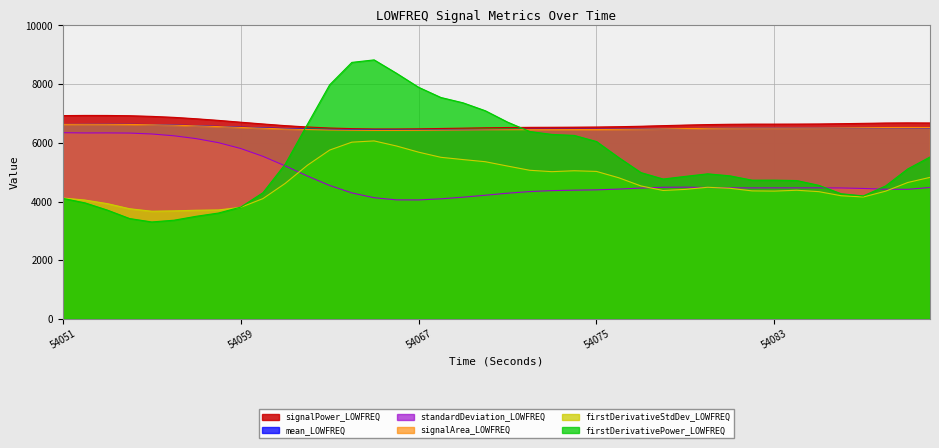

How many series are shown in this chart?

6